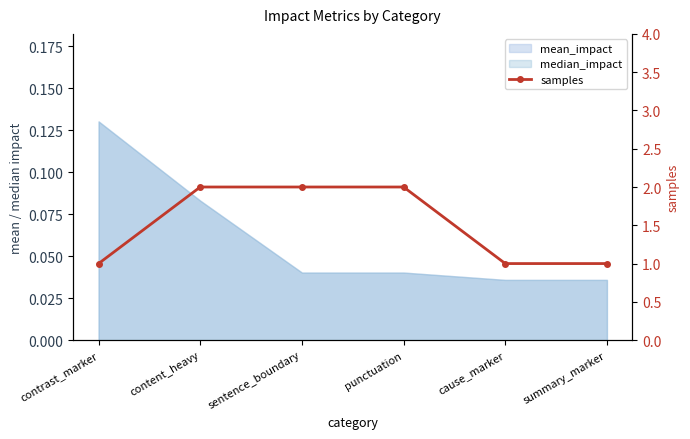

True or false: the data shows 2 at contrast_marker.

False